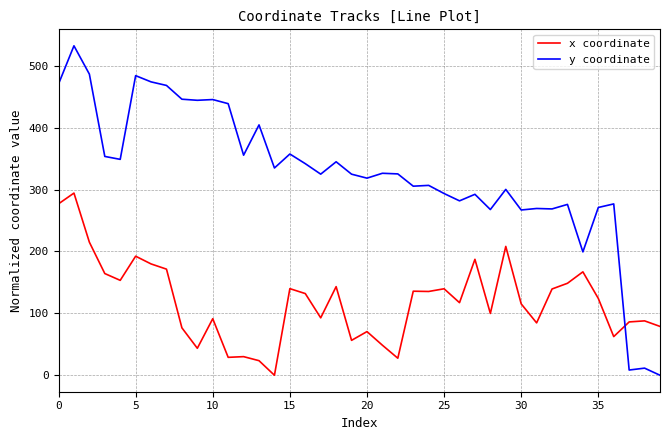

List the series in order of their overall mean, lowest first.

x coordinate, y coordinate